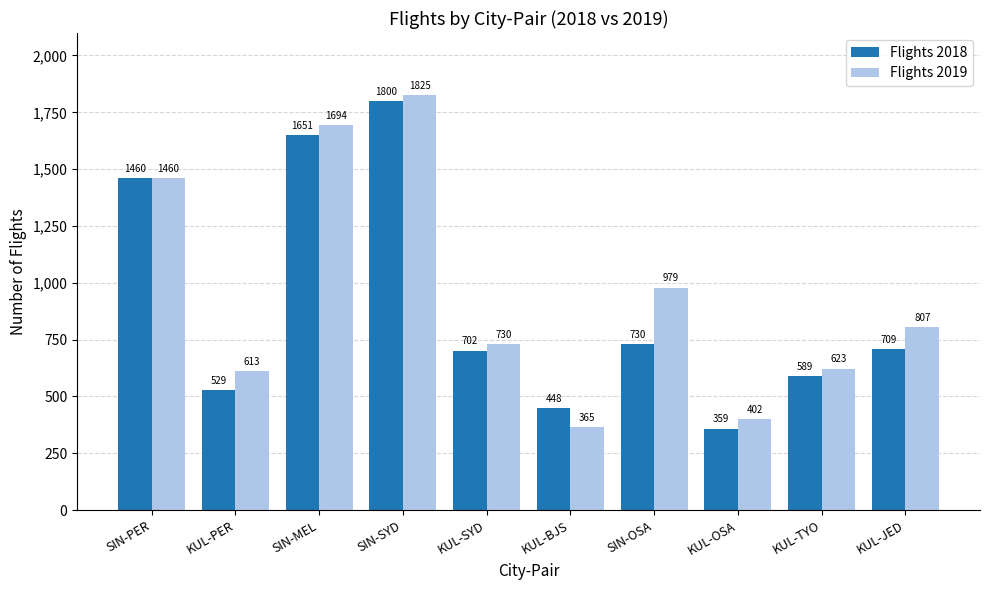

At which category does the chart reach its peak across all series?

SIN-SYD